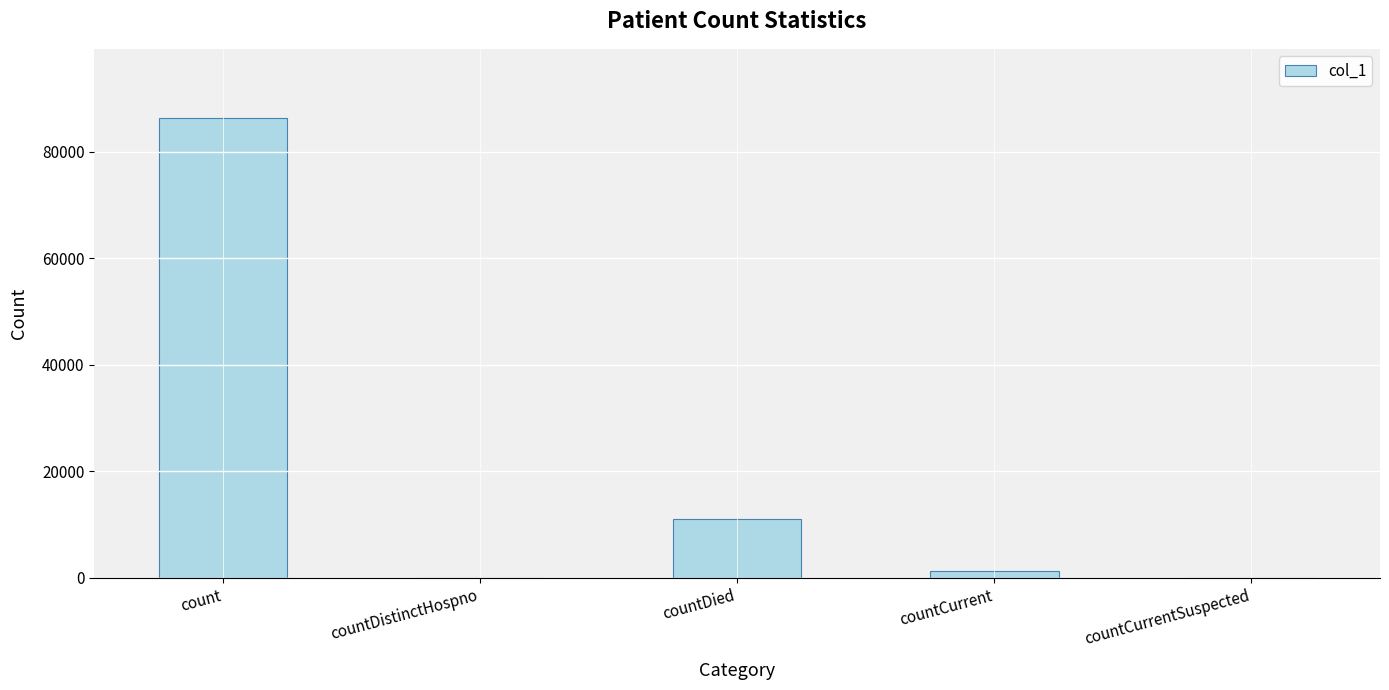

True or false: the data shows 44354 at count.

False